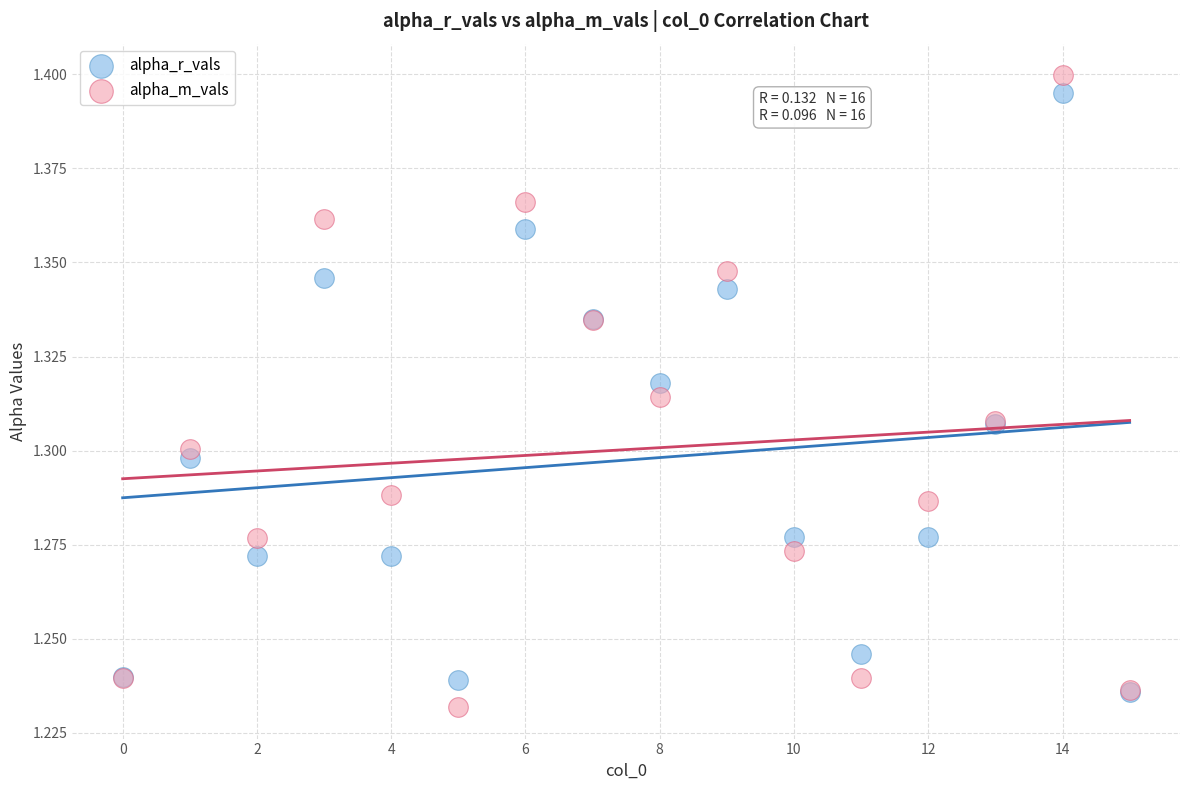

Which series contains the highest Y value?

alpha_m_vals